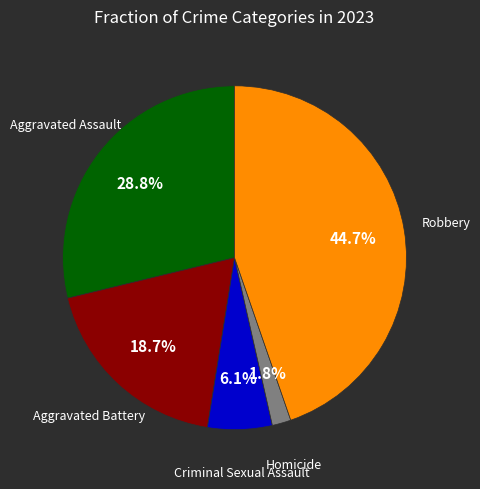

Rank the categories by value from lowest to highest.

Homicide, Criminal Sexual Assault, Aggravated Battery, Aggravated Assault, Robbery